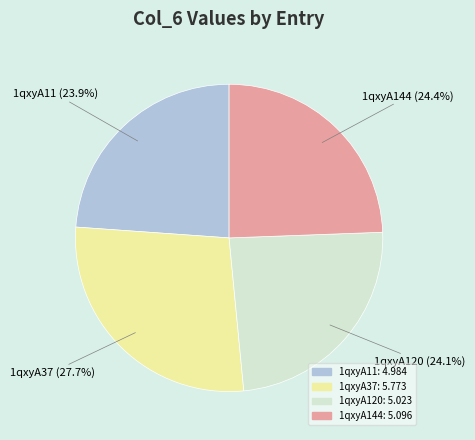

How many segments does this pie chart have?

4